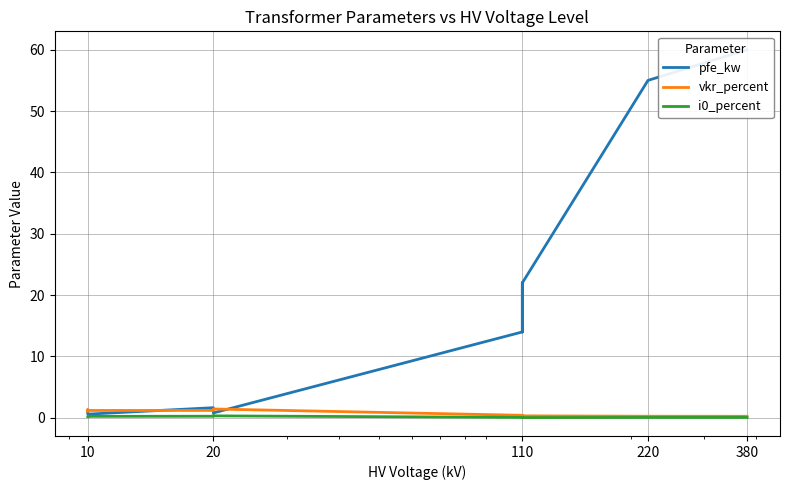

What is the average value of the vkr_percent series?

0.7